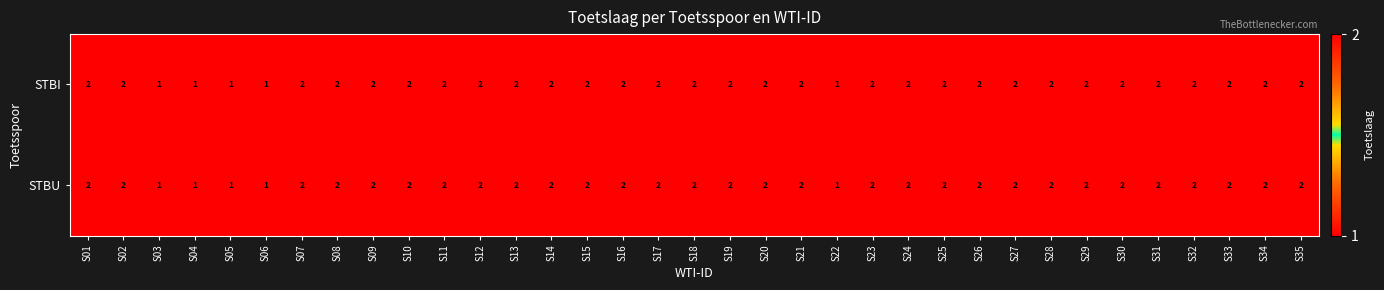

True or false: STBI has a value of 2 at S35.

True